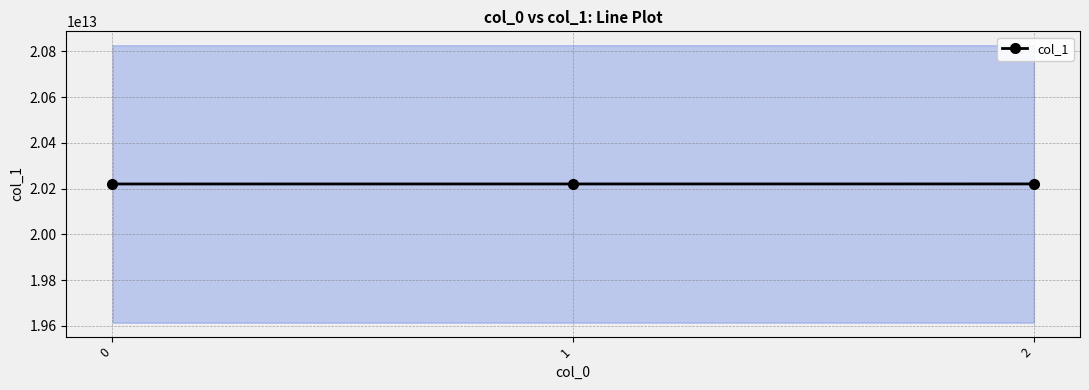

The value at 2 is 20220322055327. True or false?

True